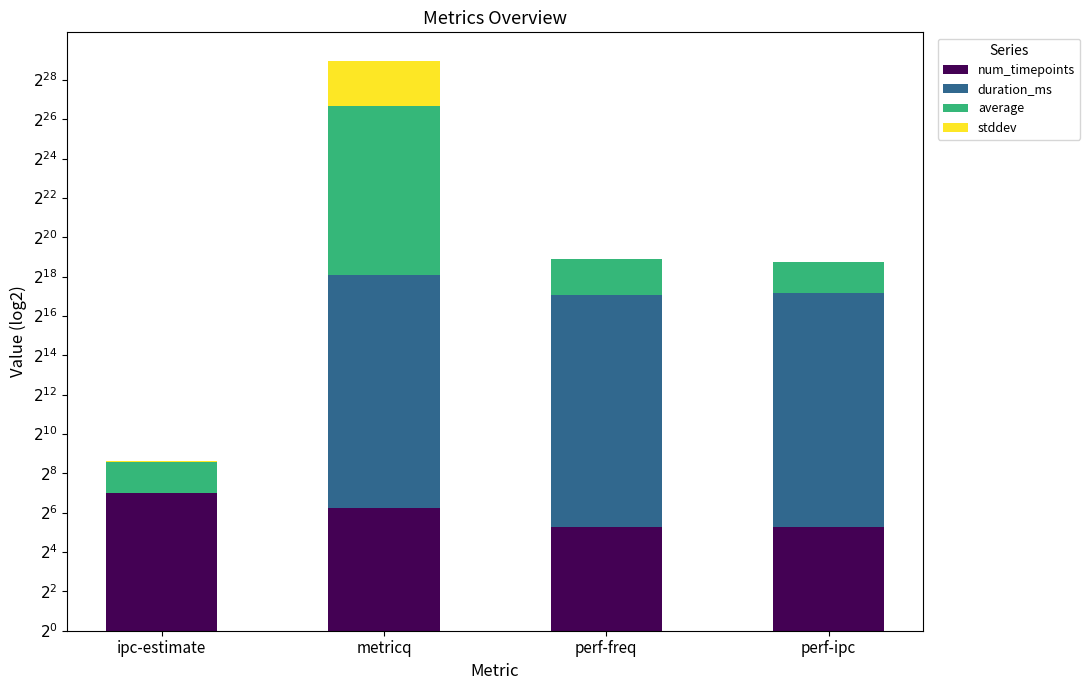

Are the bars horizontal?

No